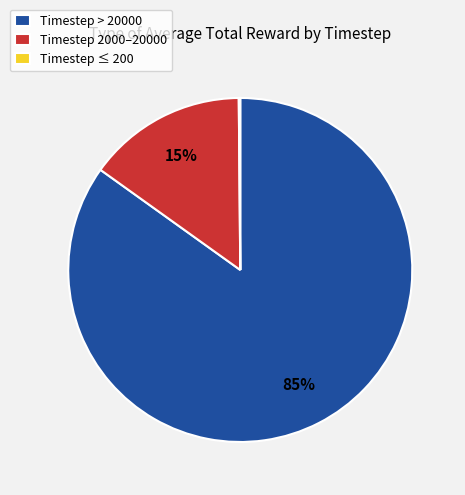

Which has a higher value, Timestep 2000–20000 or Timestep > 20000?

Timestep > 20000